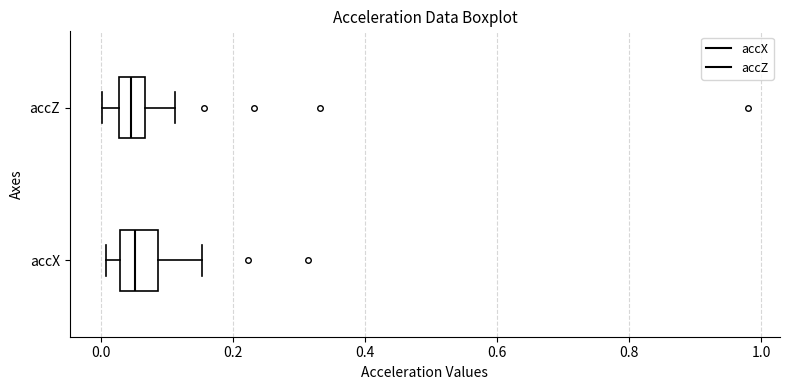

Reading bottom to top, read every box against the x-axis: the position of its median line, the range the box covers, and the ends of its whiskers. The values are not printed on the chart, so give them approximately, as read against the axis.

accX: median 0.06, box 0.02 to 0.08, whiskers 0.00 to 0.16
accZ: median 0.04, box 0.02 to 0.06, whiskers 0.00 to 0.12